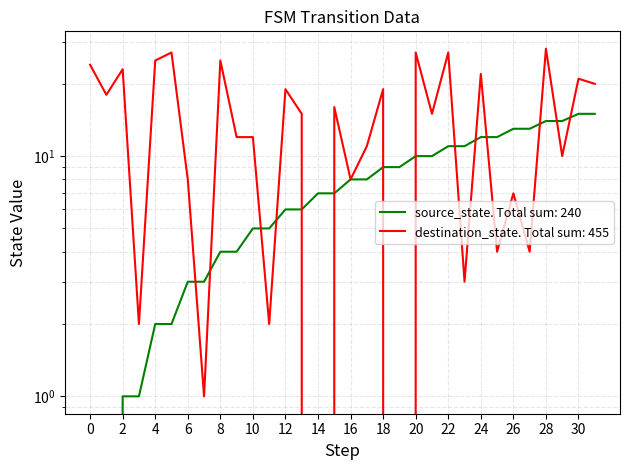

Which series has the largest total across all categories?

destination_state